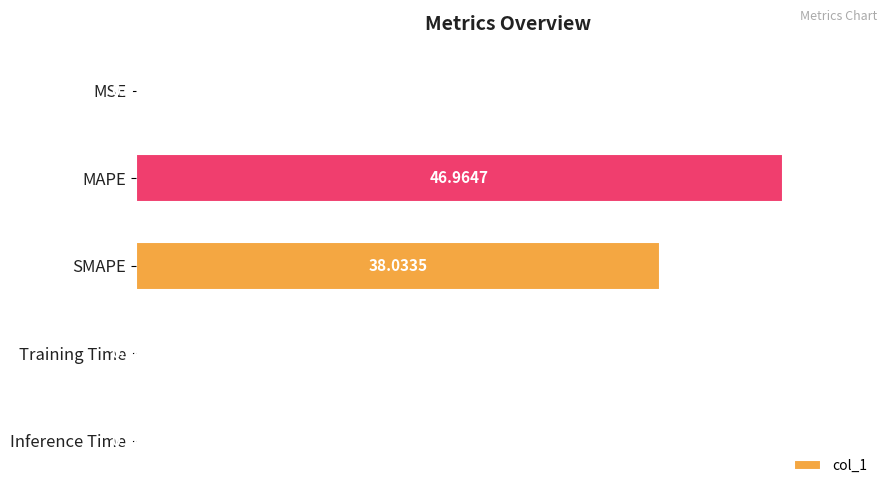

Where is the data nearest to the value 23?

SMAPE